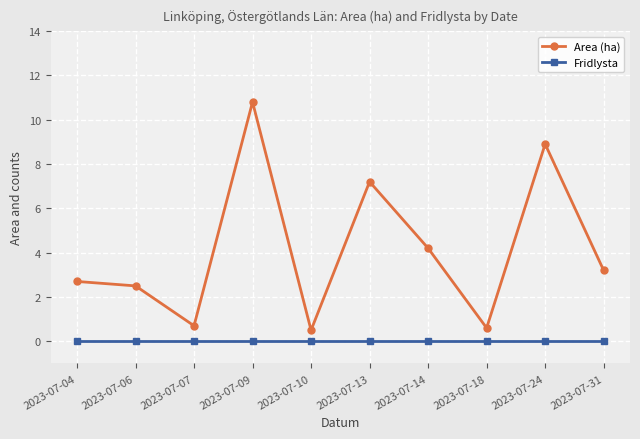

What is the approximate value of Area (ha) at 2023-07-13?

7.2